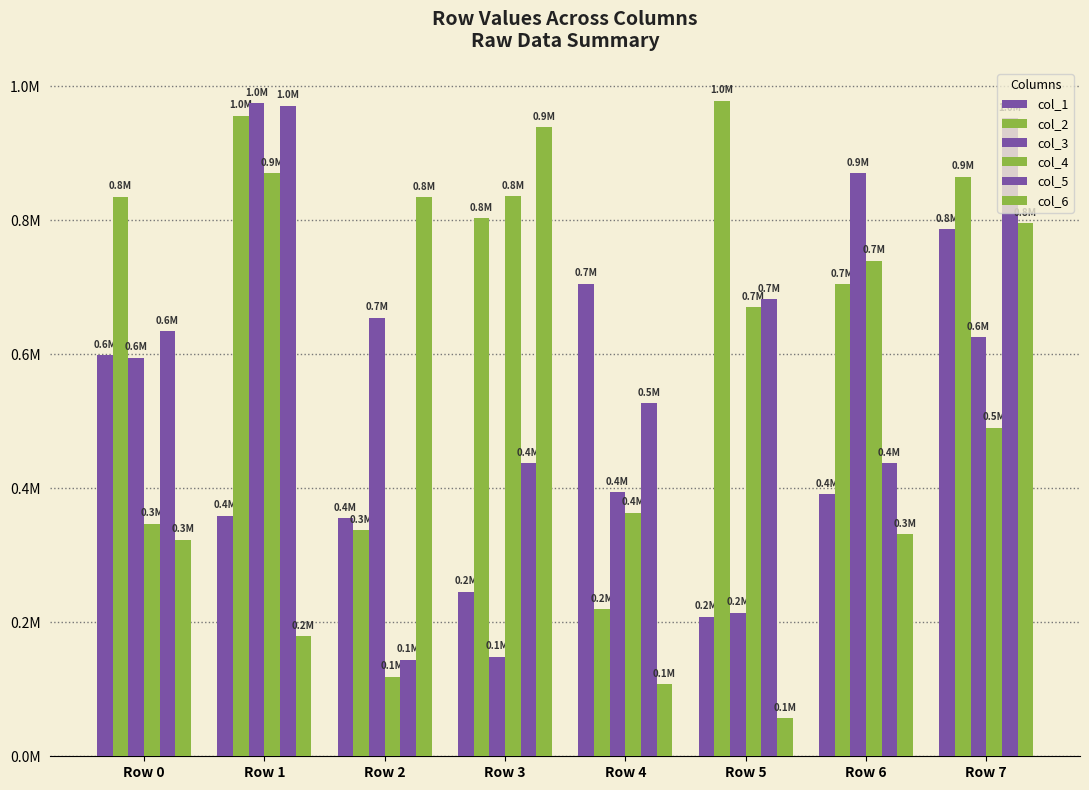

Which category has the lowest value in the col_2 series?

Row 4